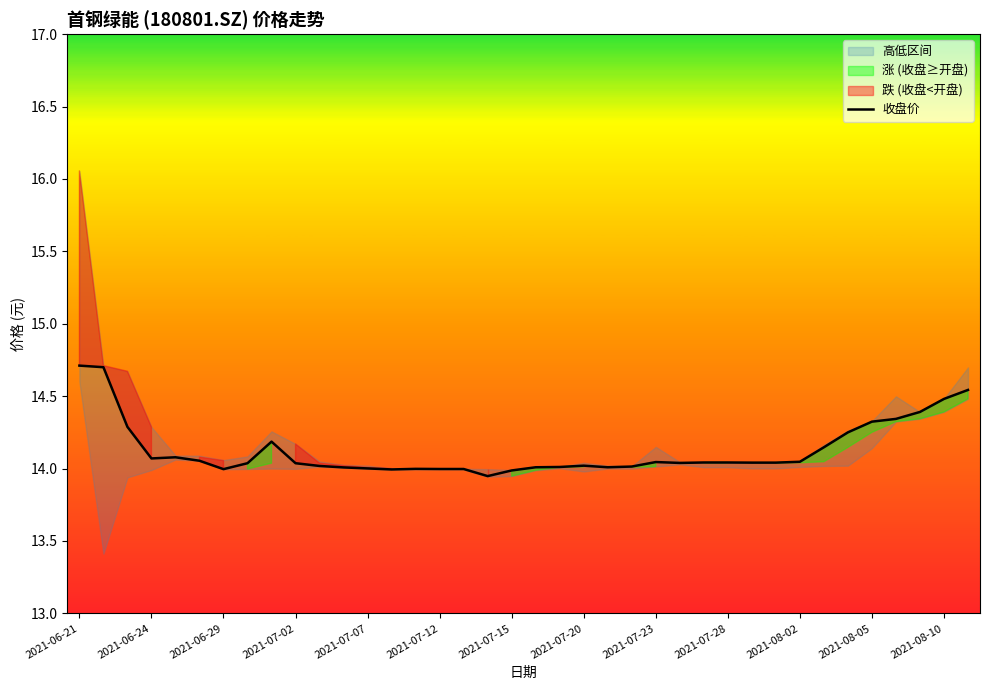

How many points are lower than both their immediate neighbors (excluding endpoints)?

6